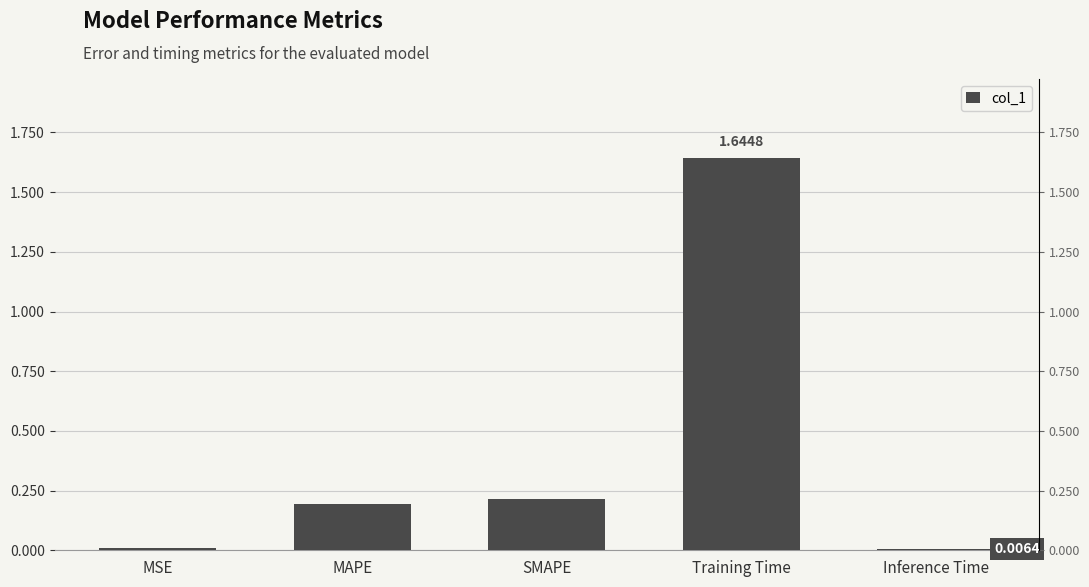

List the labels in order of value, smallest first.

Inference Time, MSE, MAPE, SMAPE, Training Time